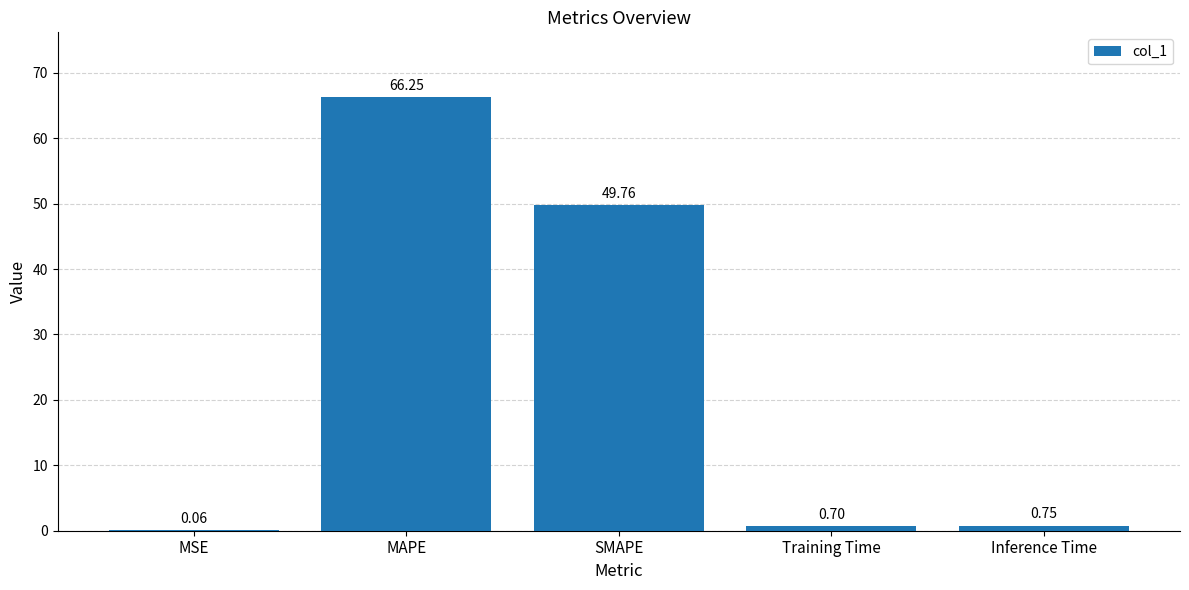

Between MSE and MAPE, which is larger?

MAPE